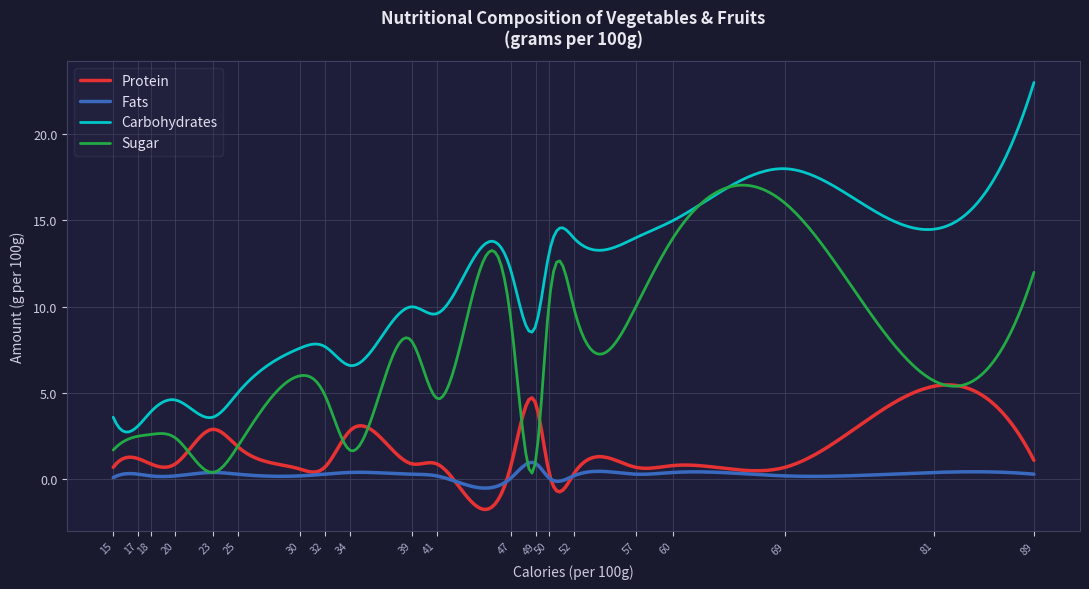

True or false: Fats has more than 0 interior local peaks.

True